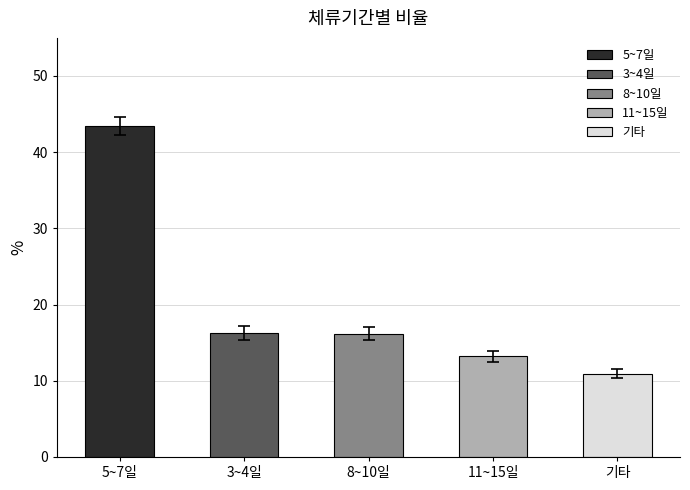

Which category has the highest value across all series?

5~7일